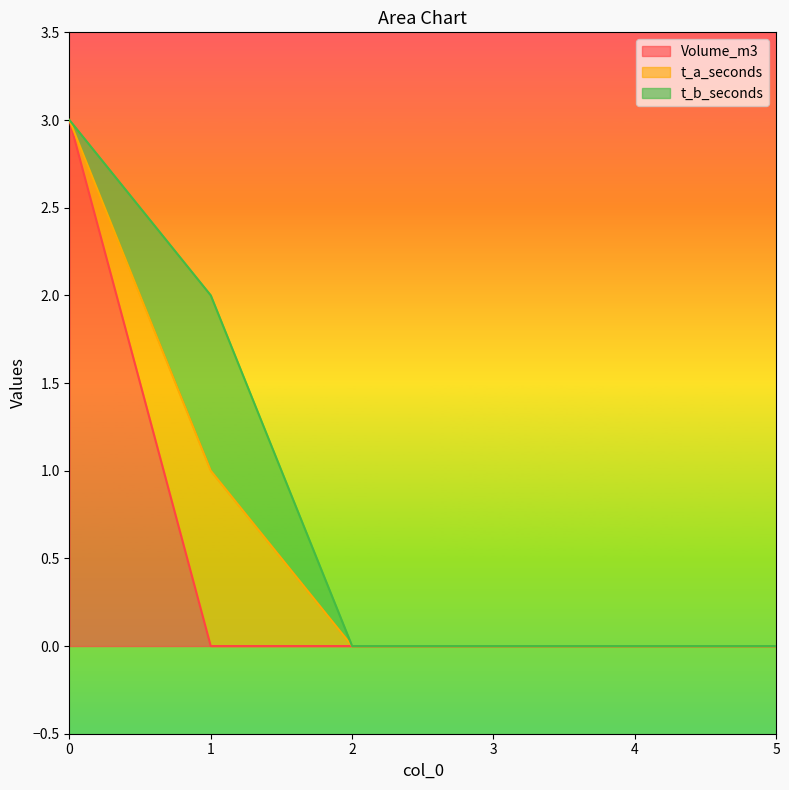

True or false: Volume_m3 has more than 0 points higher than both neighbors.

False